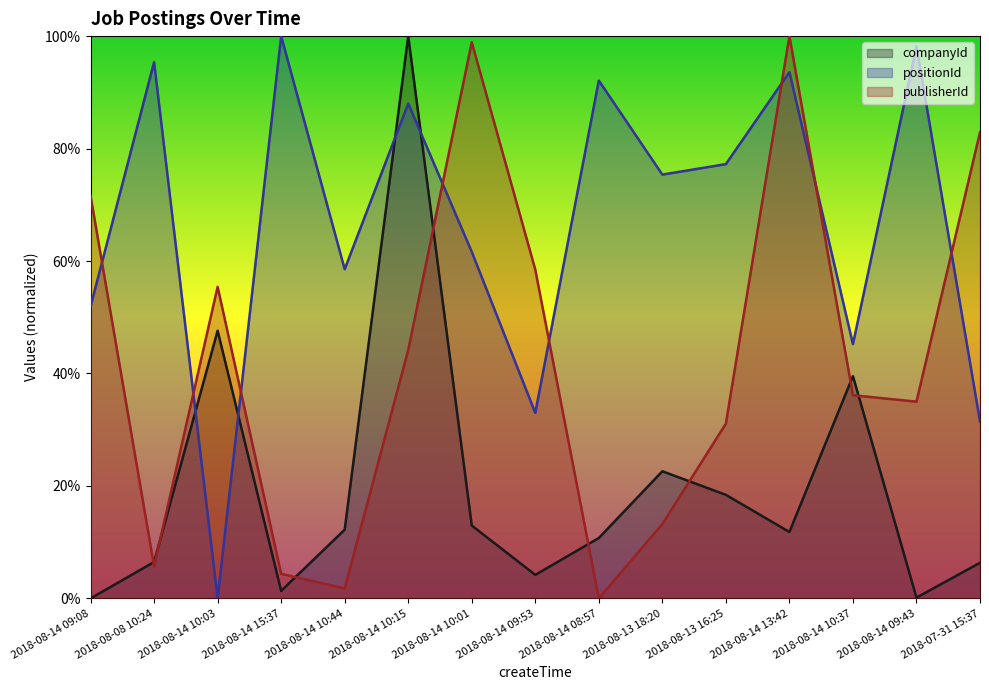

In companyId, how many points are higher than both neighbors (excluding endpoints)?

4